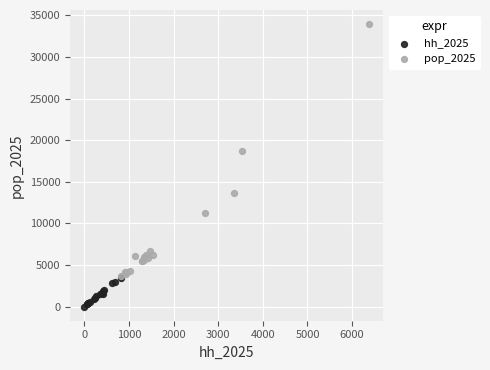

Which series reaches the maximum Y coordinate?

pop_2025